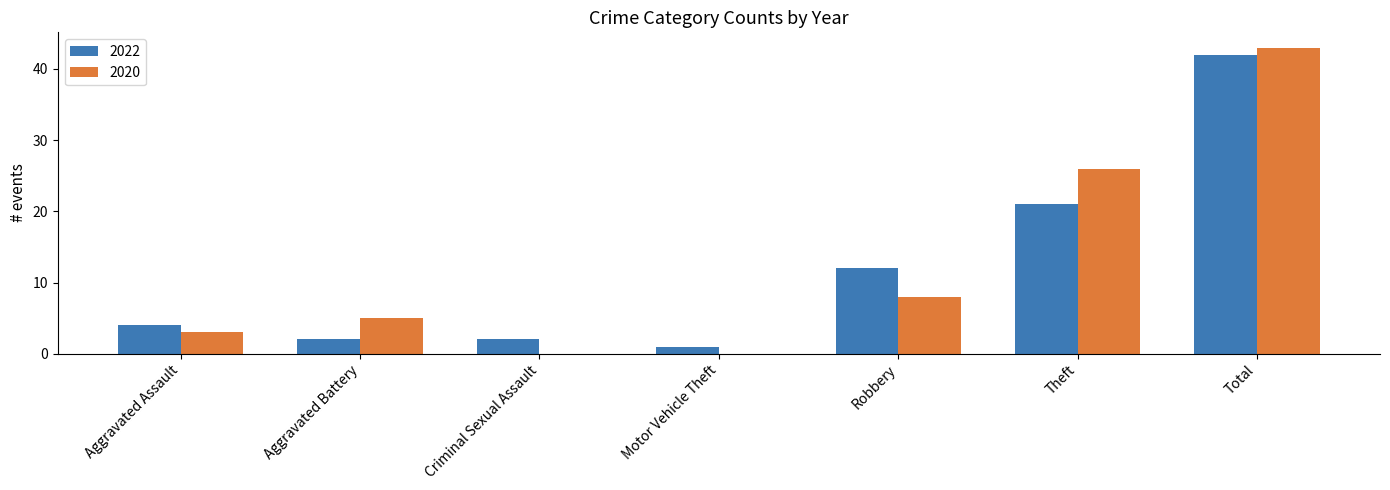

Between Aggravated Assault and Criminal Sexual Assault, which series saw the biggest shift?

2020